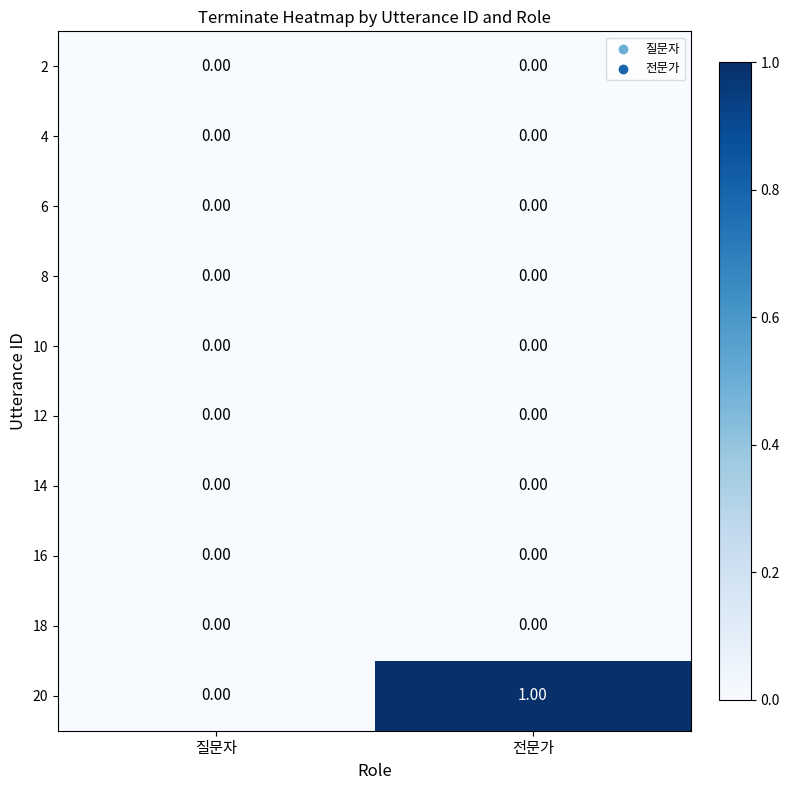

Which series has the widest spread of values?

20